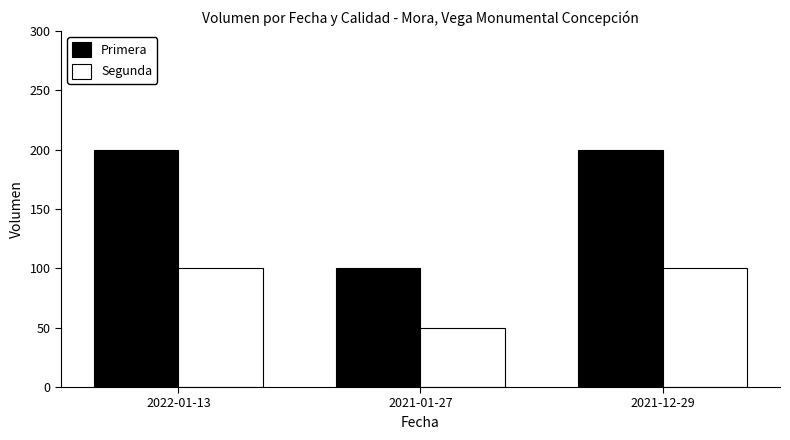

Which category has the lowest value in the Segunda series?

2021-01-27